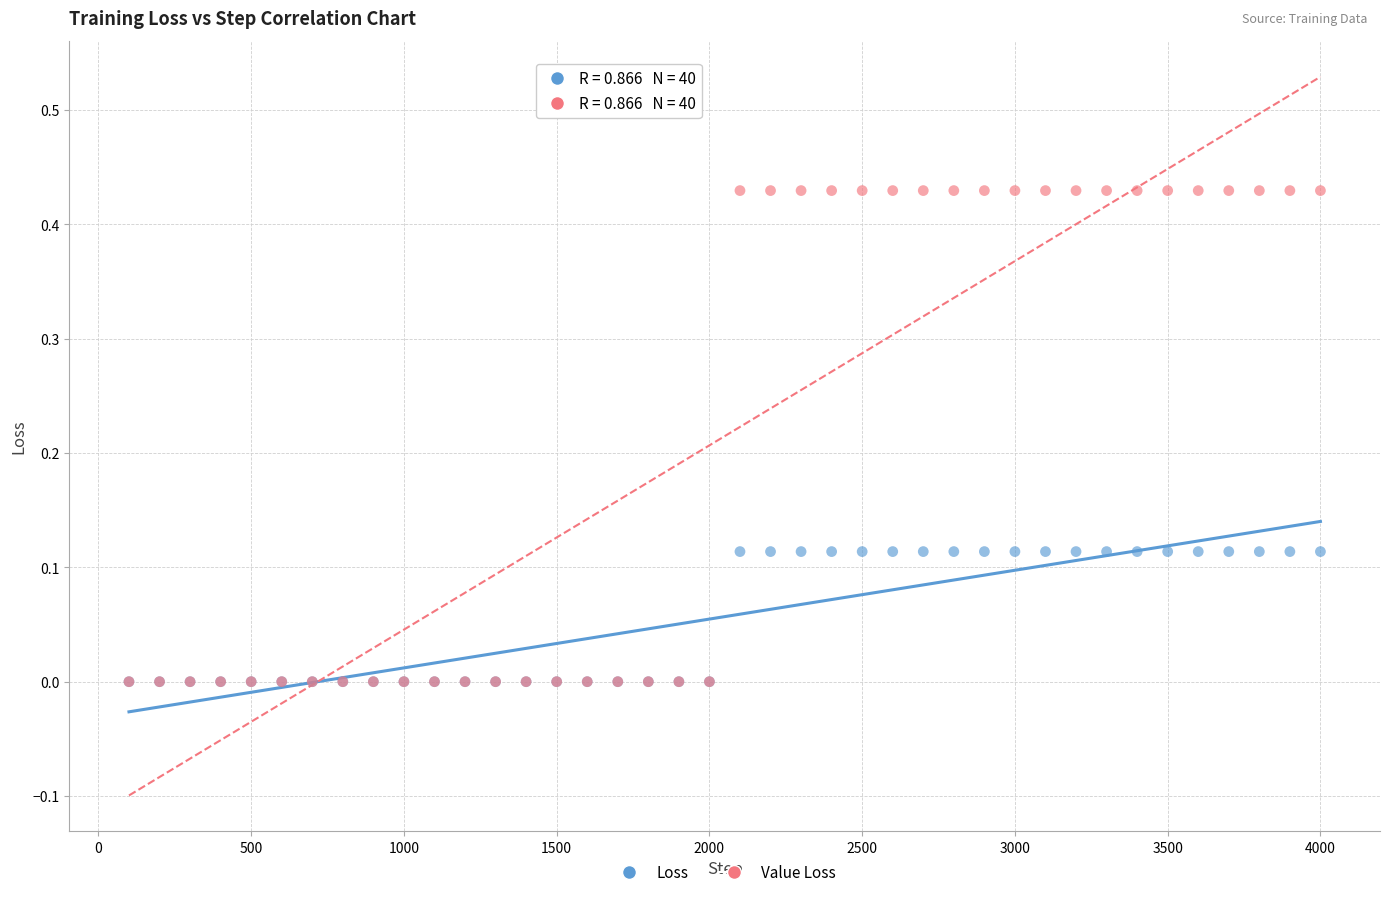

Which series has the largest Y range (max minus min)?

Value Loss